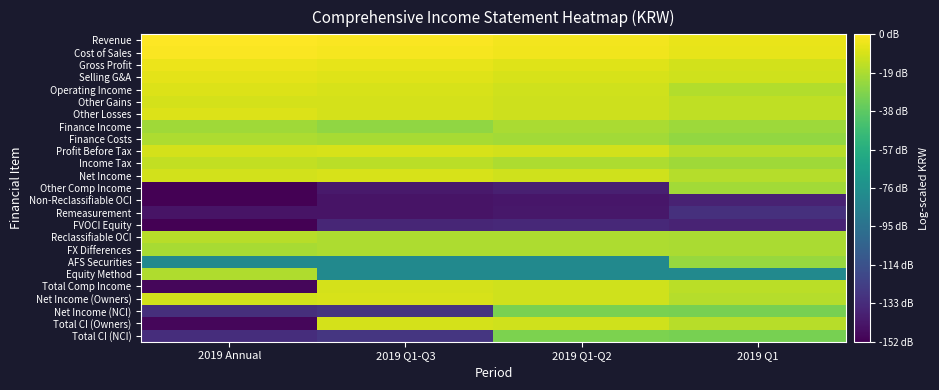

At which category does the chart reach its minimum across all series?

2019 Annual